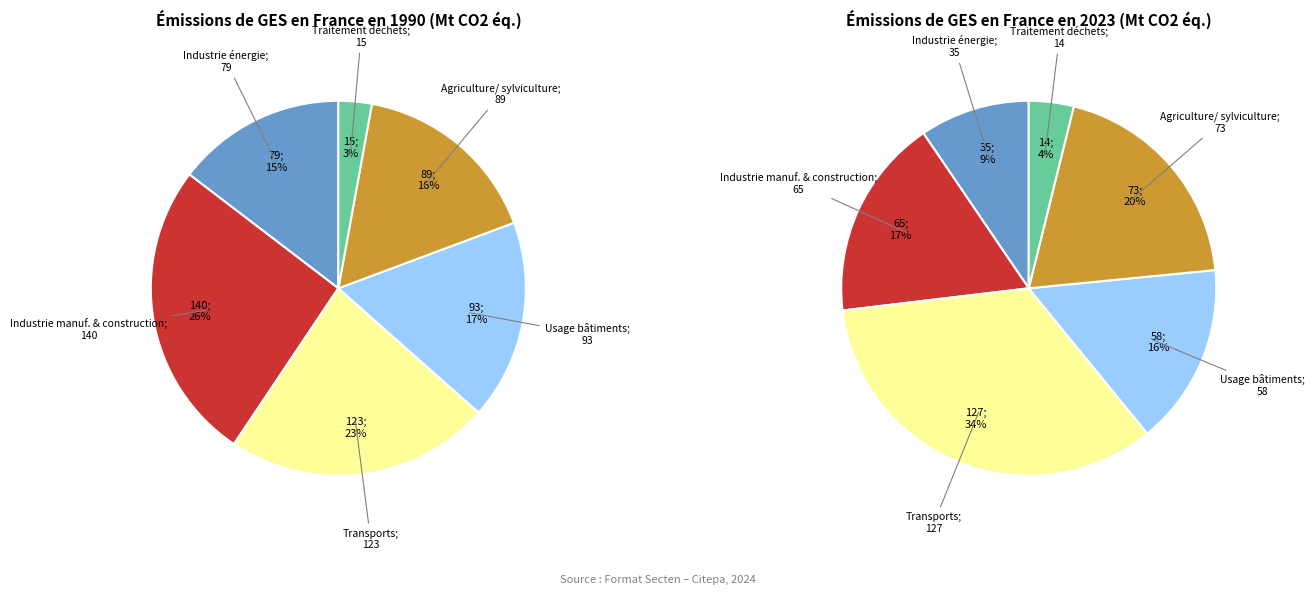

Rank the series at 4 from lowest to highest value.

values_2023, values_1990